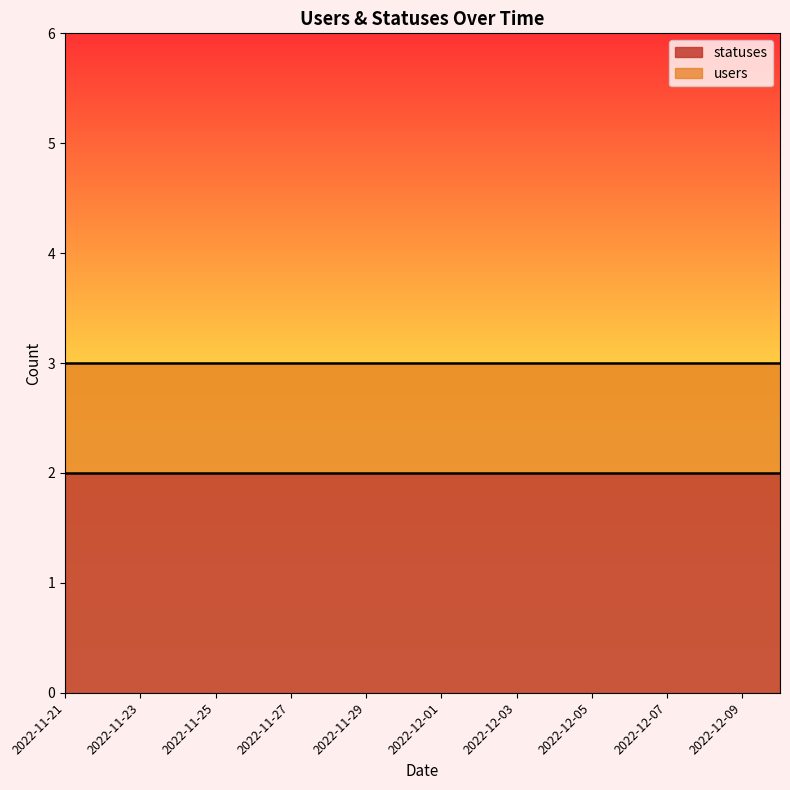

Which label corresponds to the smallest value in the chart?

2022-11-21